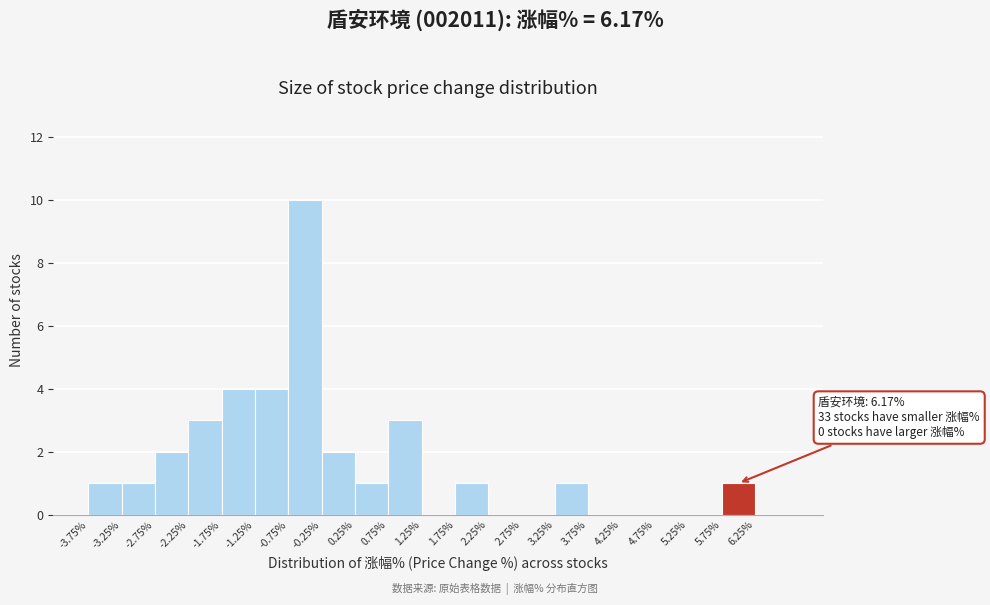

Which range on the x-axis has the tallest bar?

-0.75 to -0.25